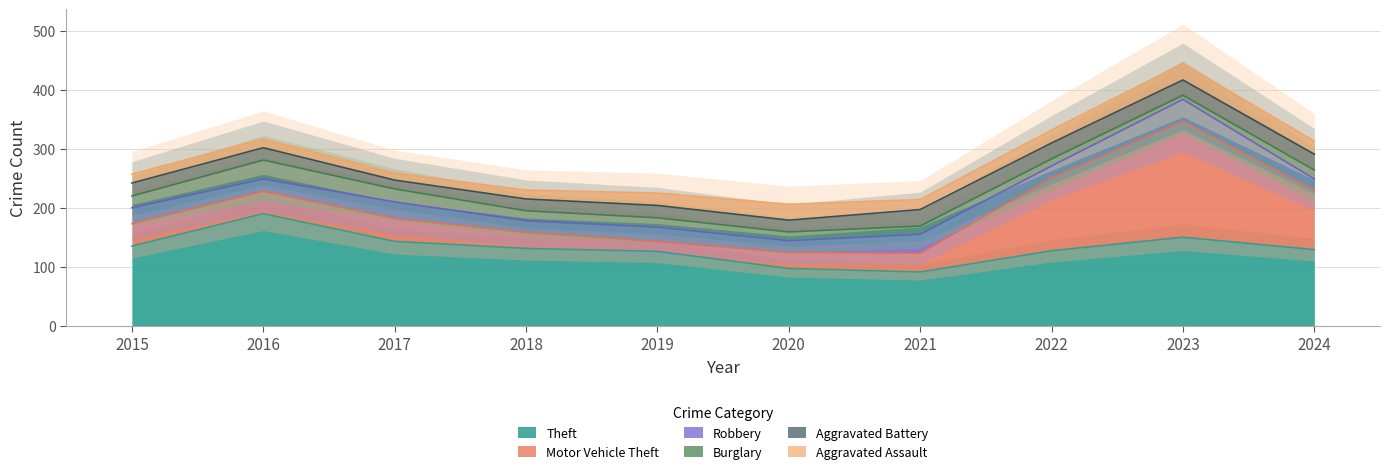

True or false: Aggravated Assault has a value of 9 at 2018.

False